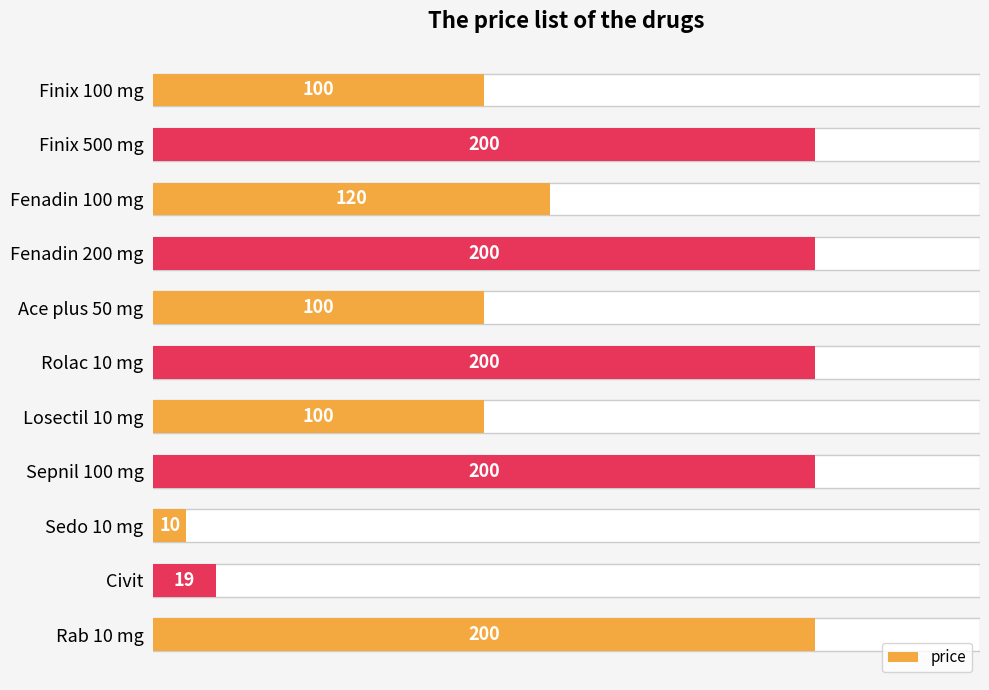

Does the chart contain stacked bars?

No